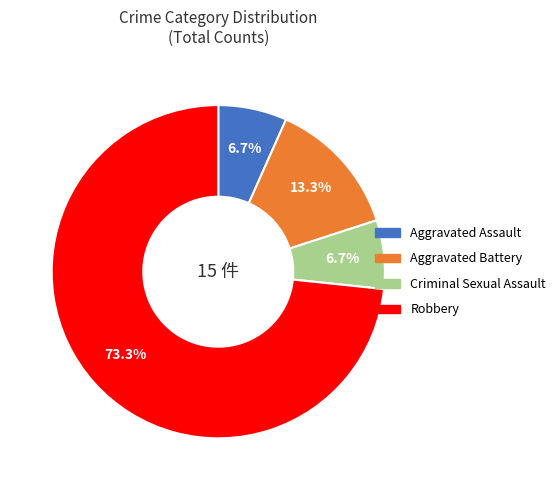

Is Aggravated Assault the majority of the pie?

No